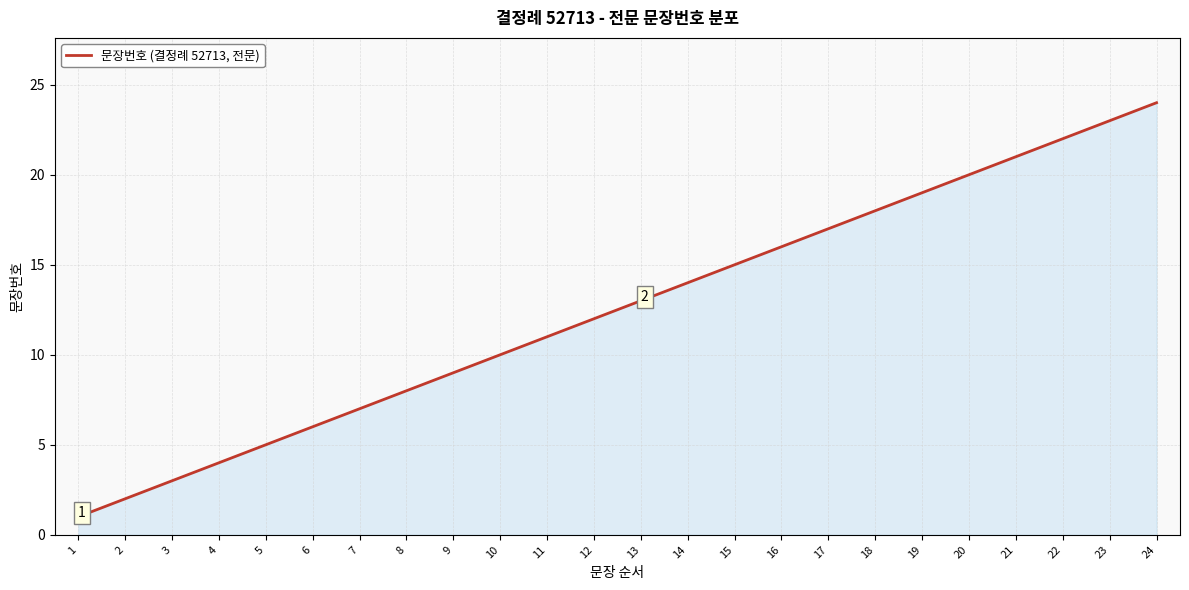

Count the number of categories in the chart.

24